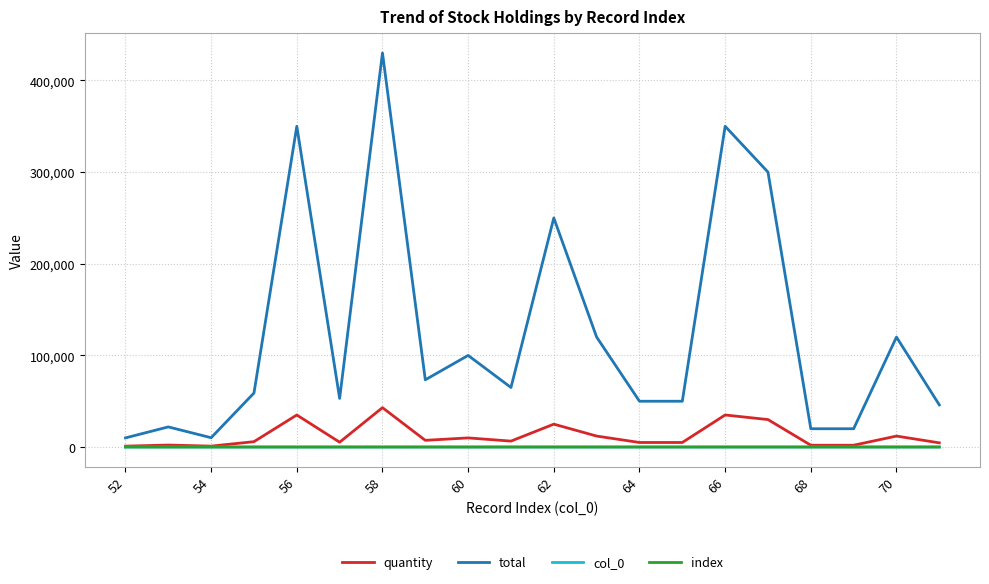

Does the chart have visible grid lines?

Yes